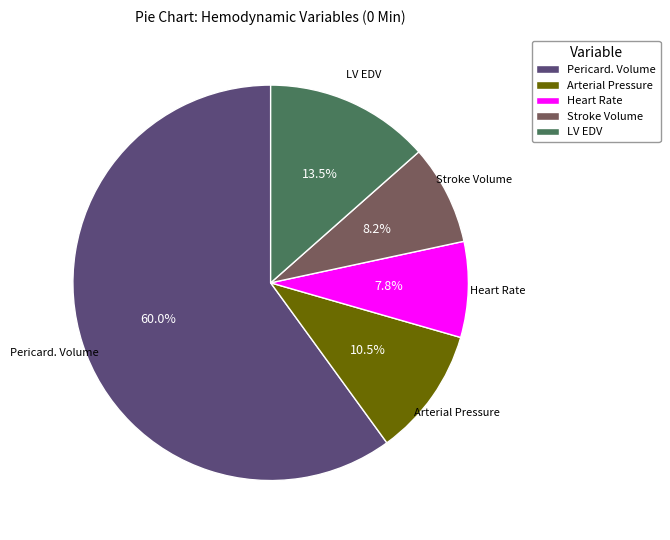

What portion of the pie excludes Stroke Volume?

91.8%